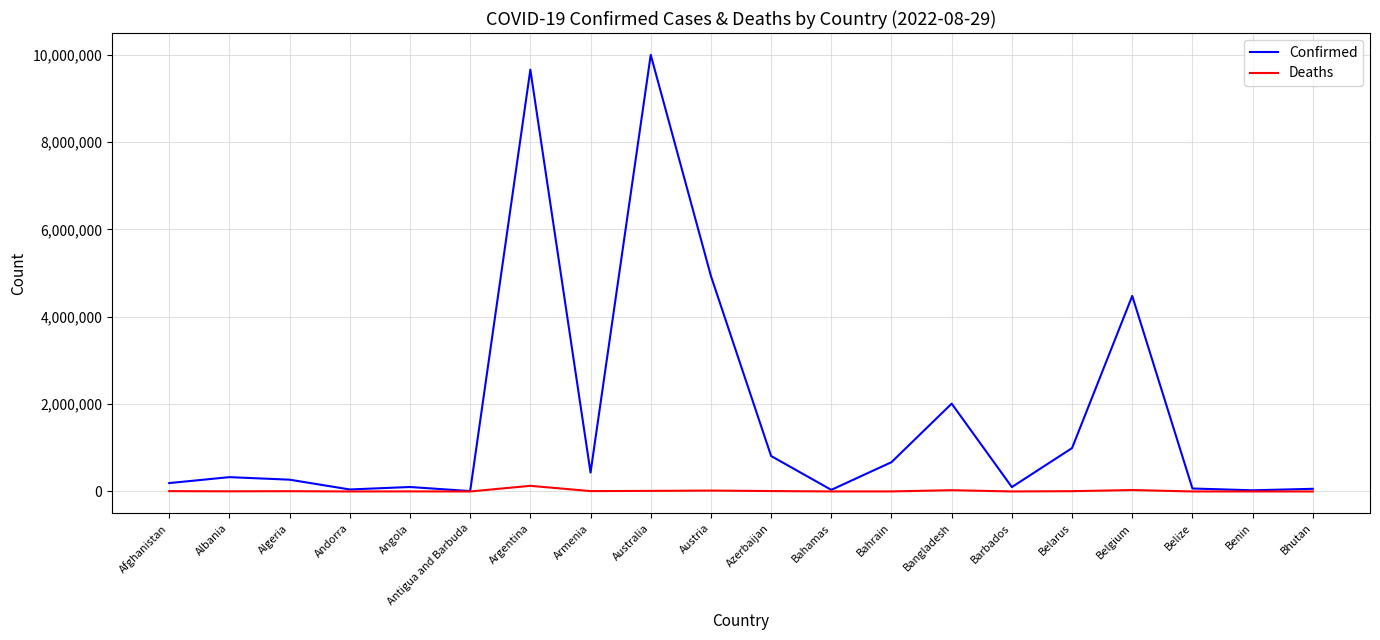

What are all the series names shown in the legend?

Confirmed, Deaths